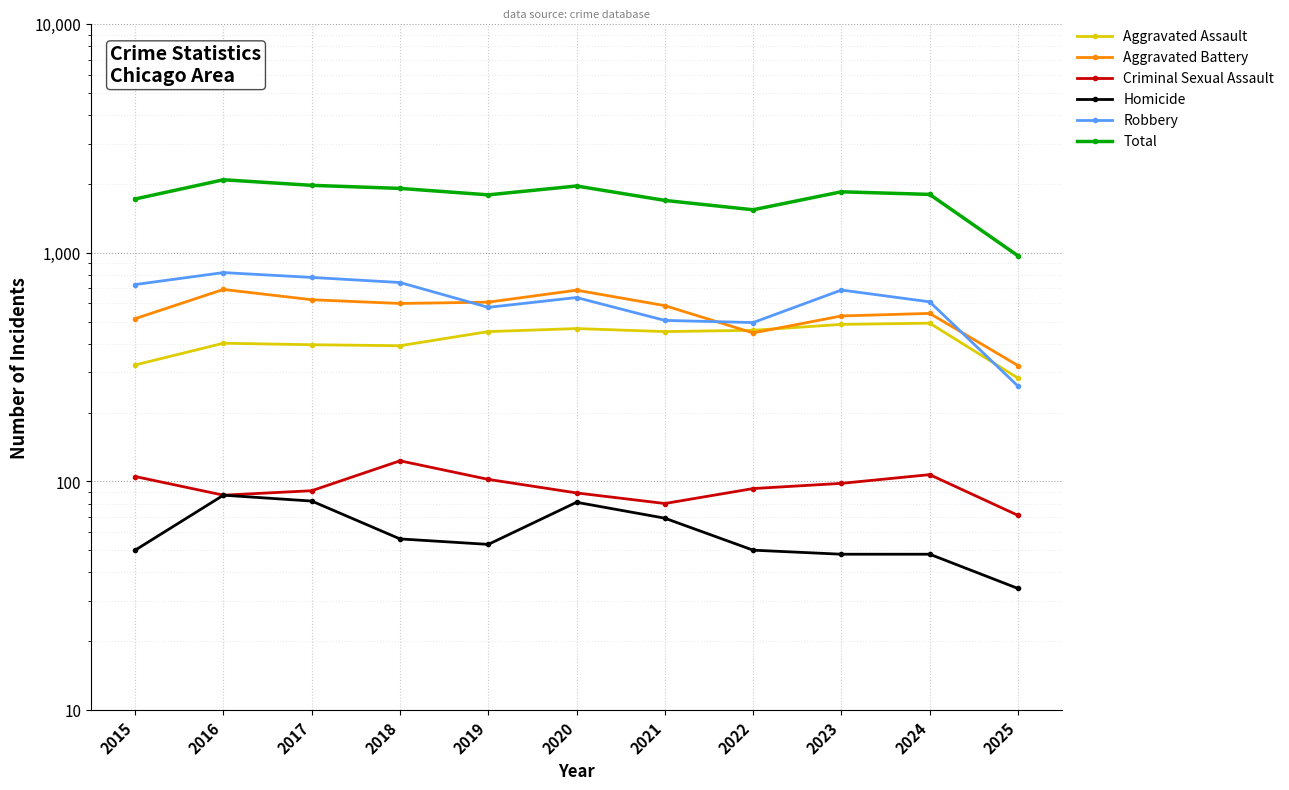

What are all the series names shown in the legend?

Aggravated Assault, Aggravated Battery, Criminal Sexual Assault, Homicide, Robbery, Total